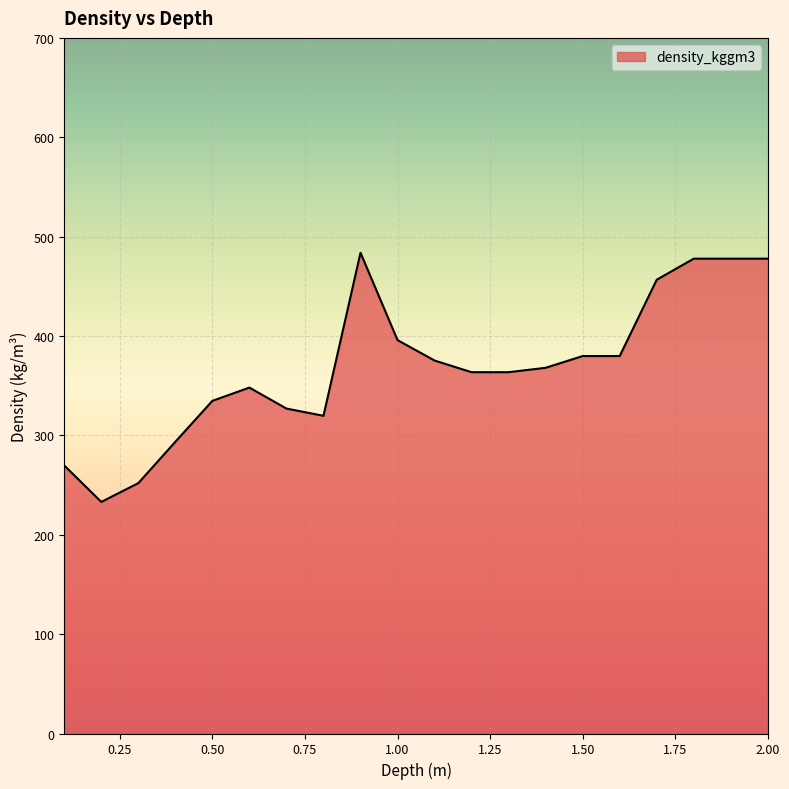

What is the difference between the maximum and minimum values?

250.7